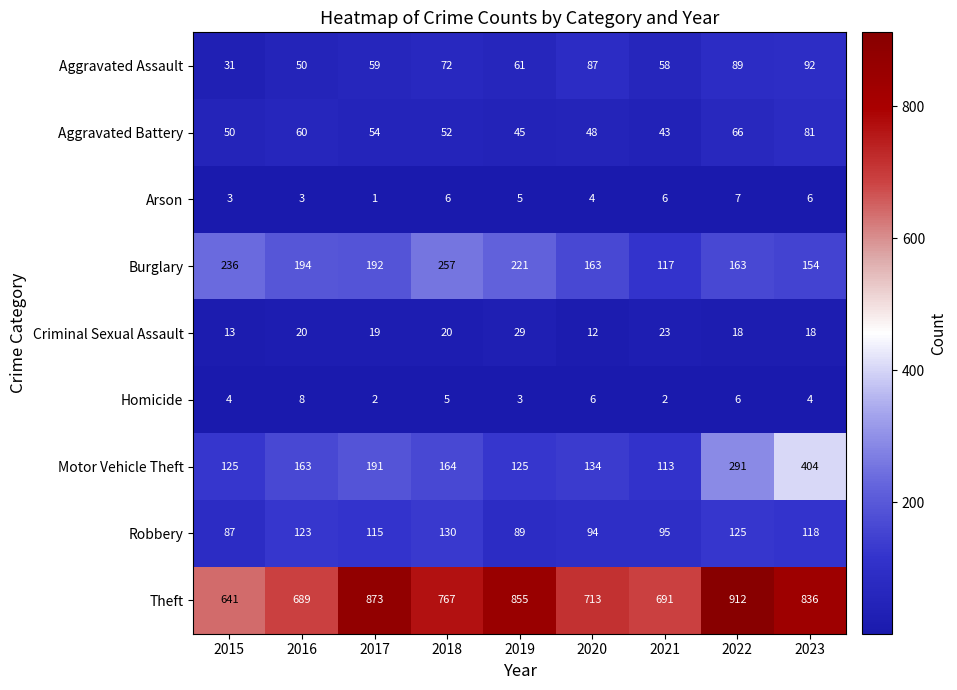

How many categories are shown in the chart?

9